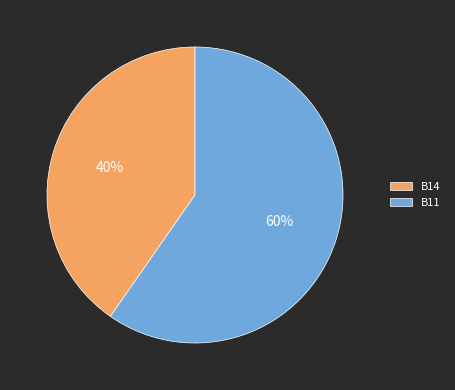

True or false: B11 accounts for 60% of the total.

True